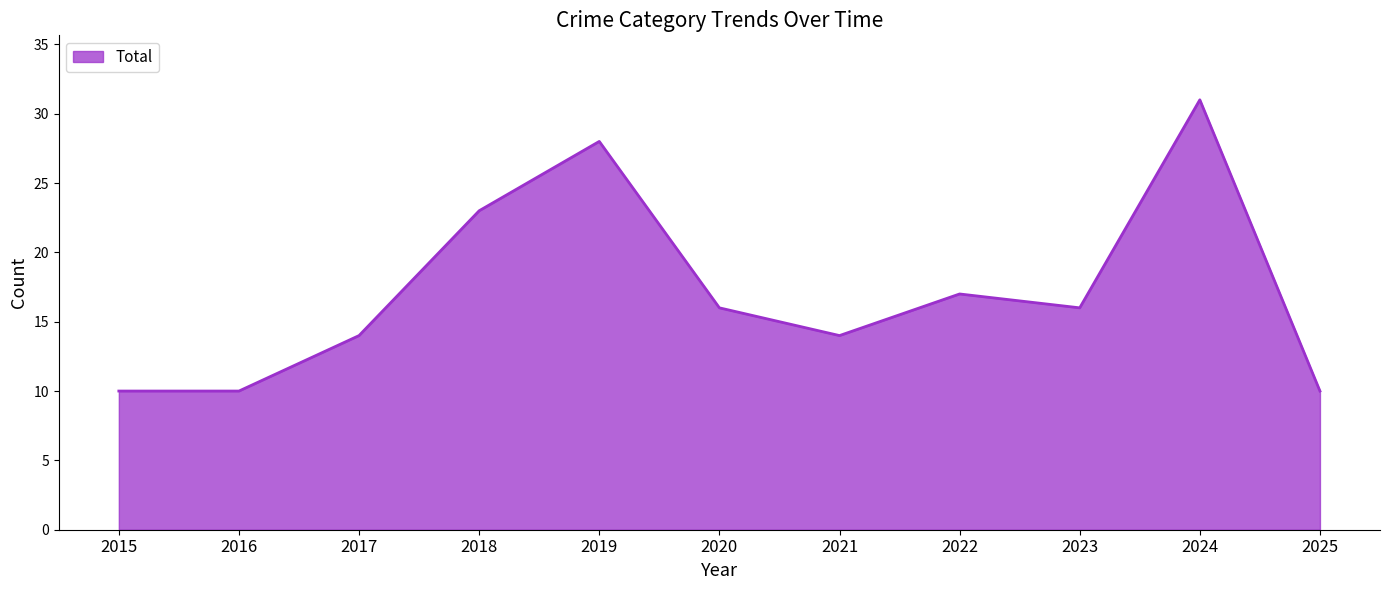

What is the difference between the values at 2021 and 2024?

17